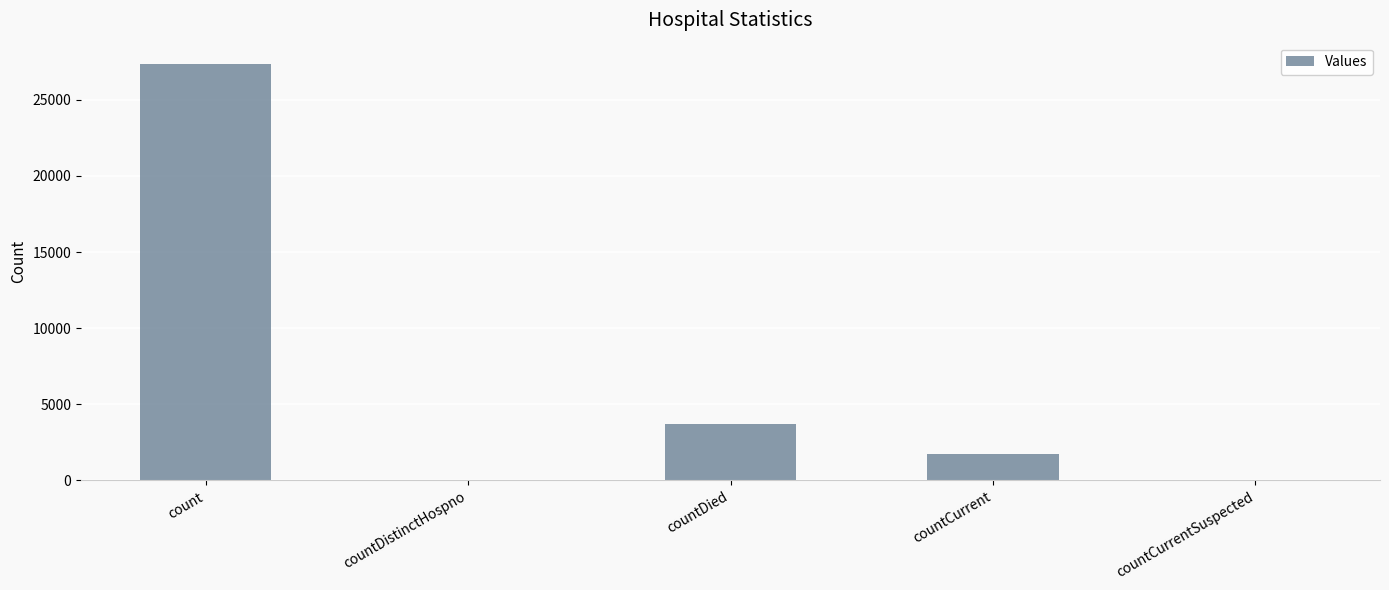

Between countDistinctHospno and count, which is larger?

count